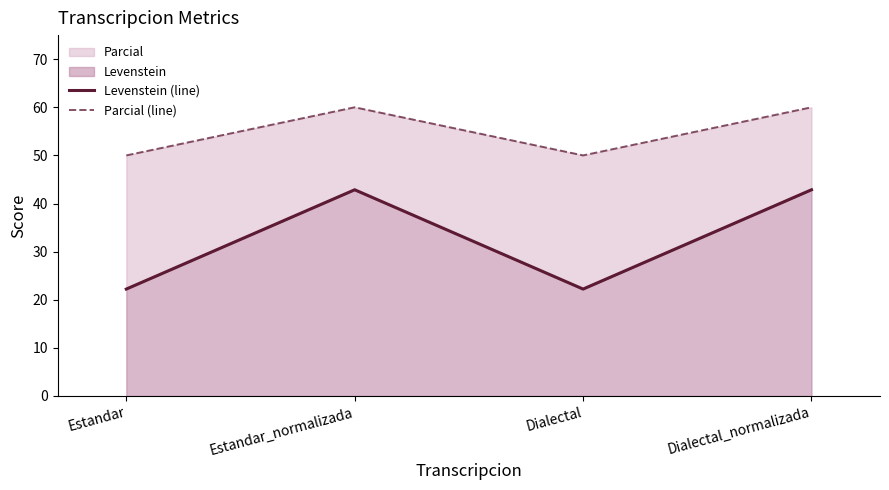

Which series has the largest total across all categories?

Parcial (line)